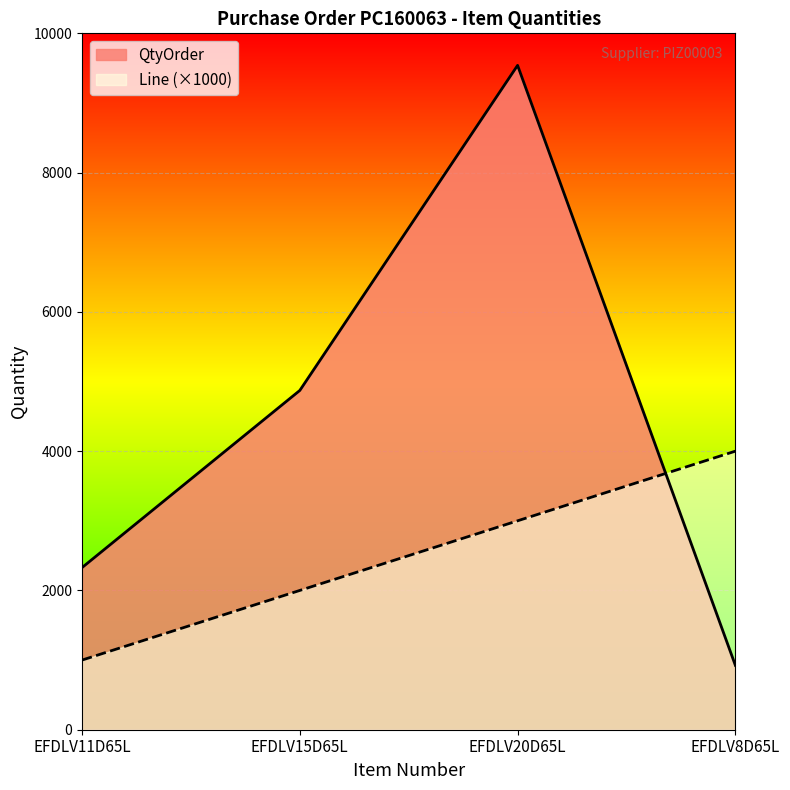

What is the total value across all series at EFDLV20D65L?

12540